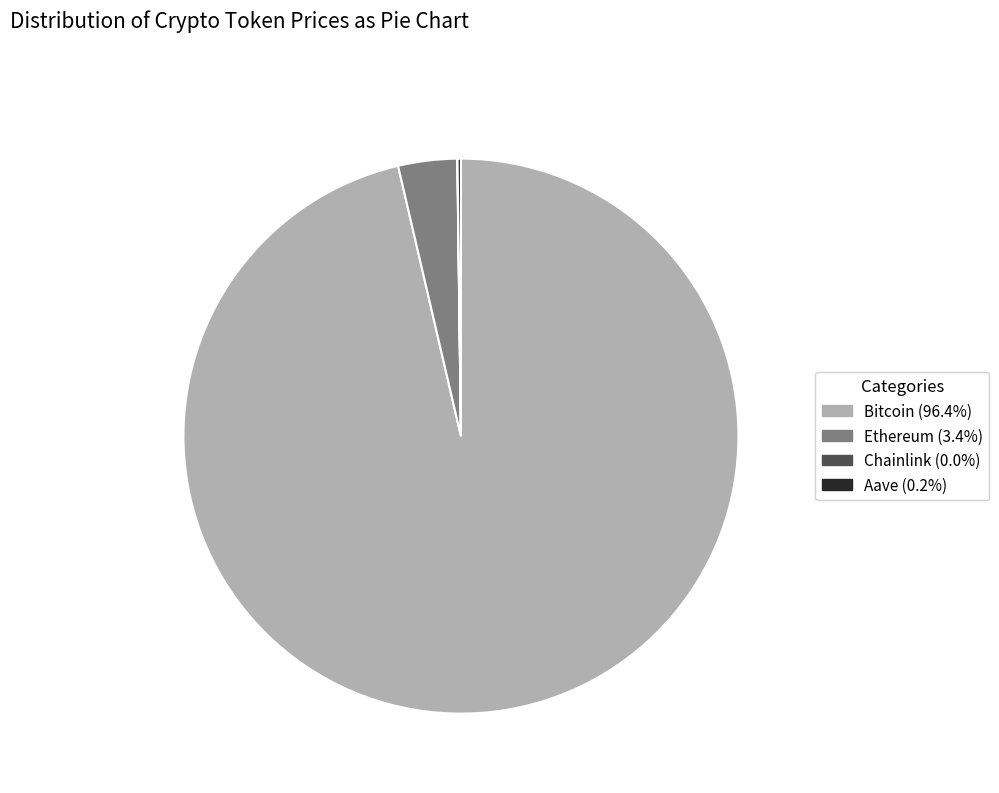

Which slice represents more than half of the pie?

Bitcoin